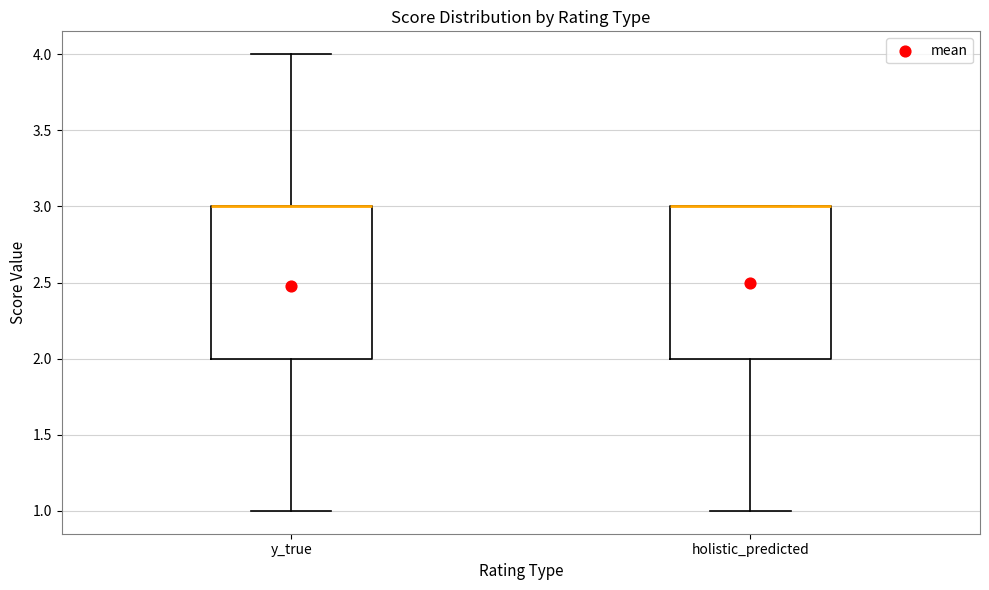

Where is the upper edge of the box for holistic_predicted on the y-axis? The values are not printed on the chart, so give them approximately, as read against the axis.

3